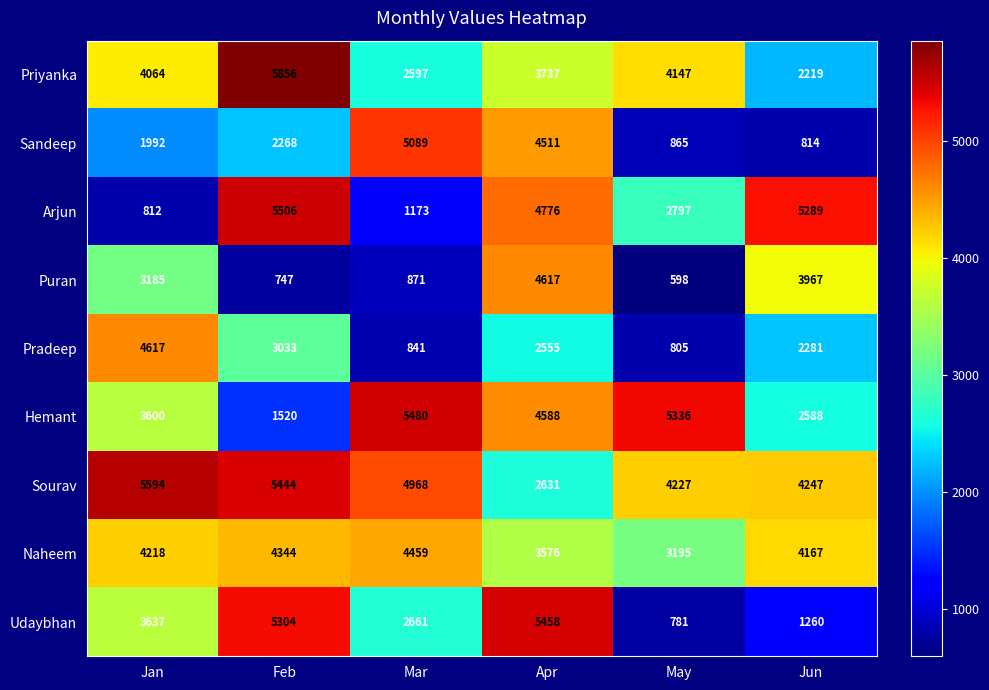

Count the number of data series in this chart.

9